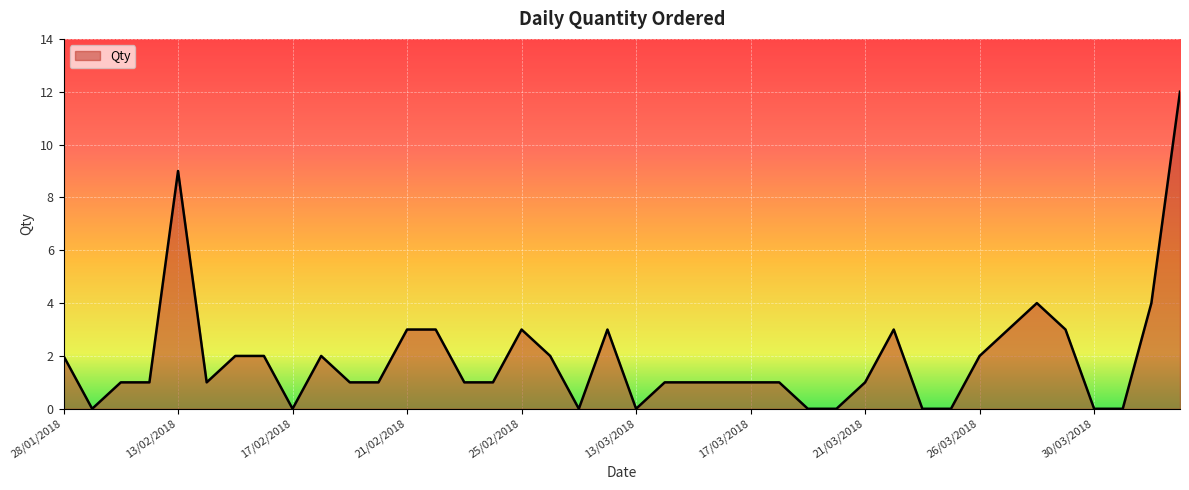

What is the maximum value shown in the chart?

12